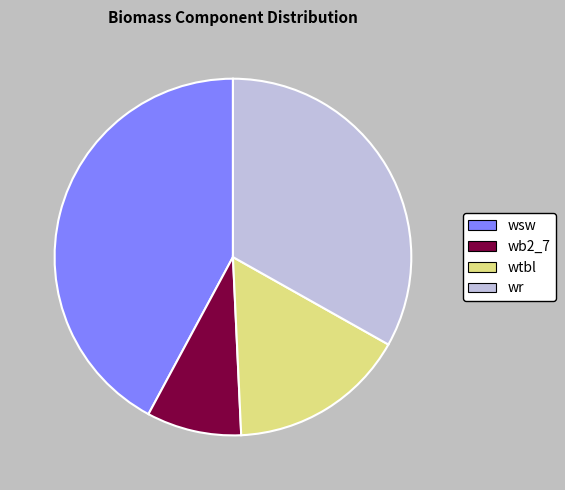

The wr slice represents 45% of the pie. True or false?

False